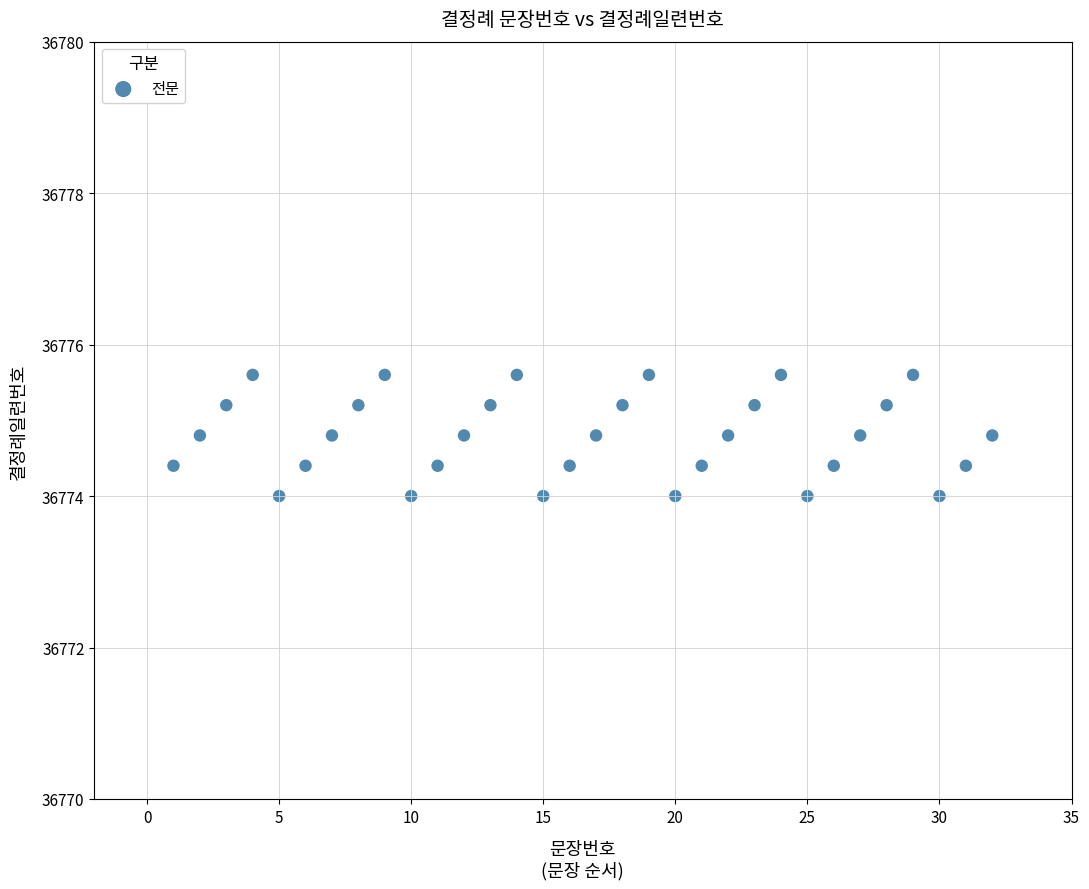

What is the range of Y values (max minus min)?

1.6